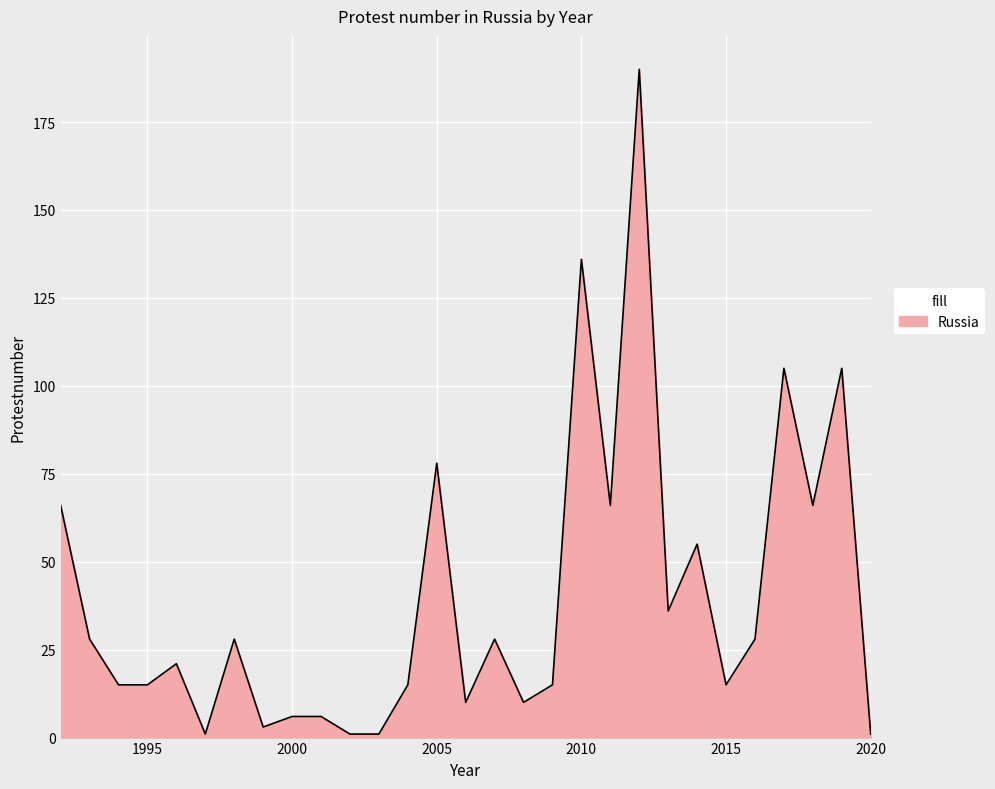

How many categories are shown in the chart?

29